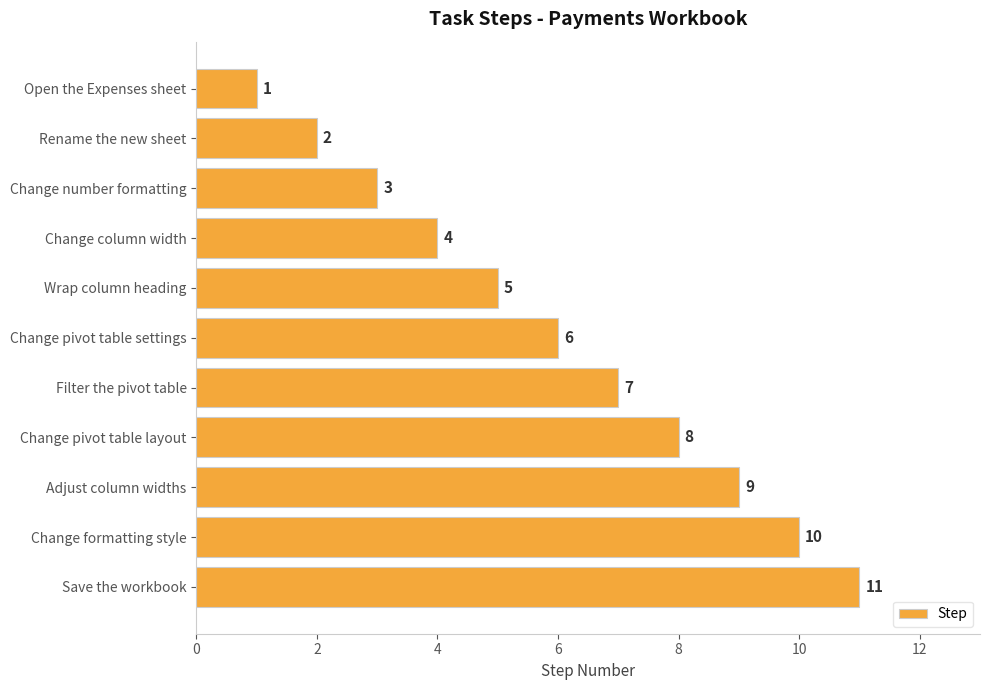

How many bars are there in total?

11